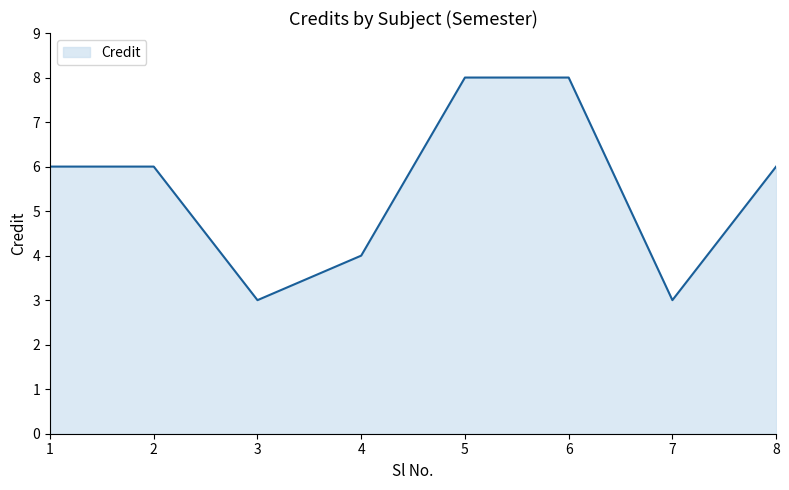

What is the greatest value displayed?

8